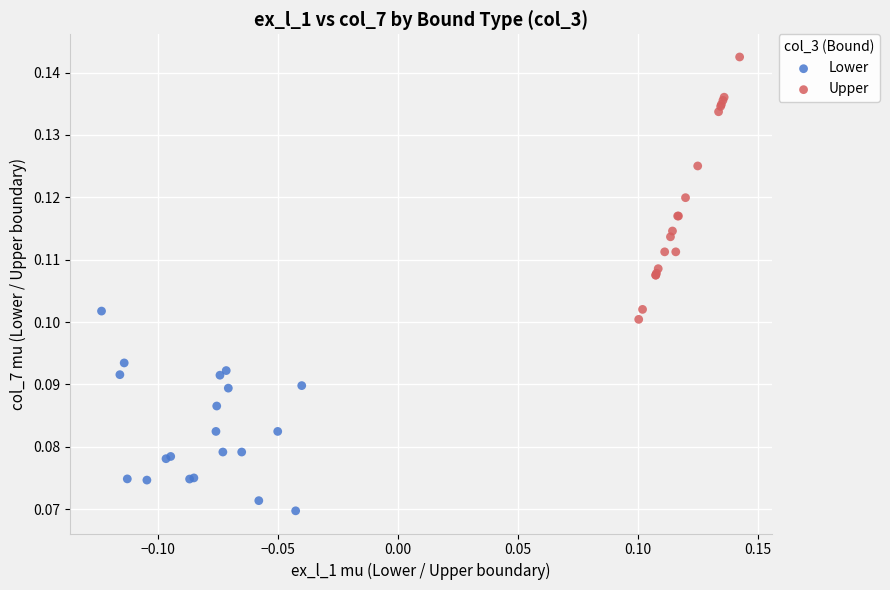

Which series contains the highest Y value?

Upper